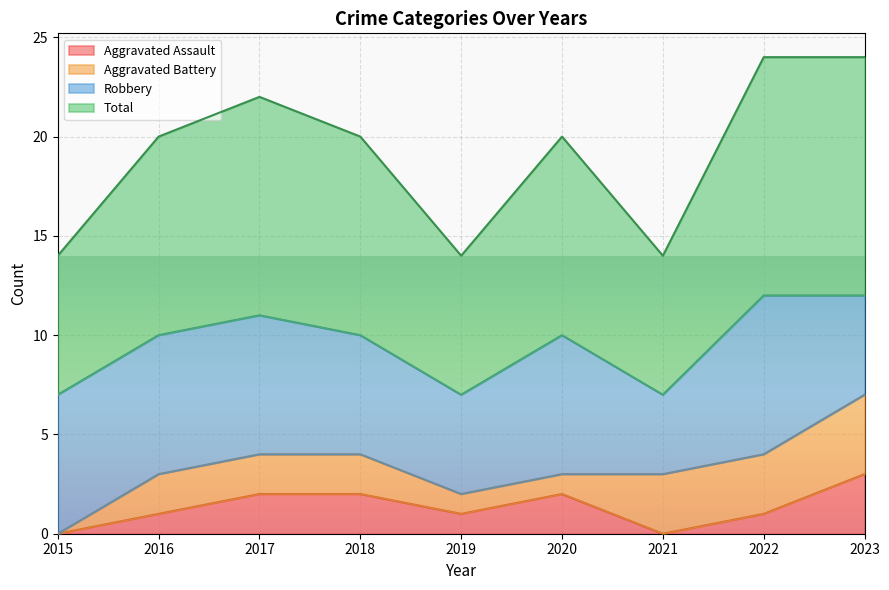

In Total, how many points are lower than both neighbors (excluding endpoints)?

2